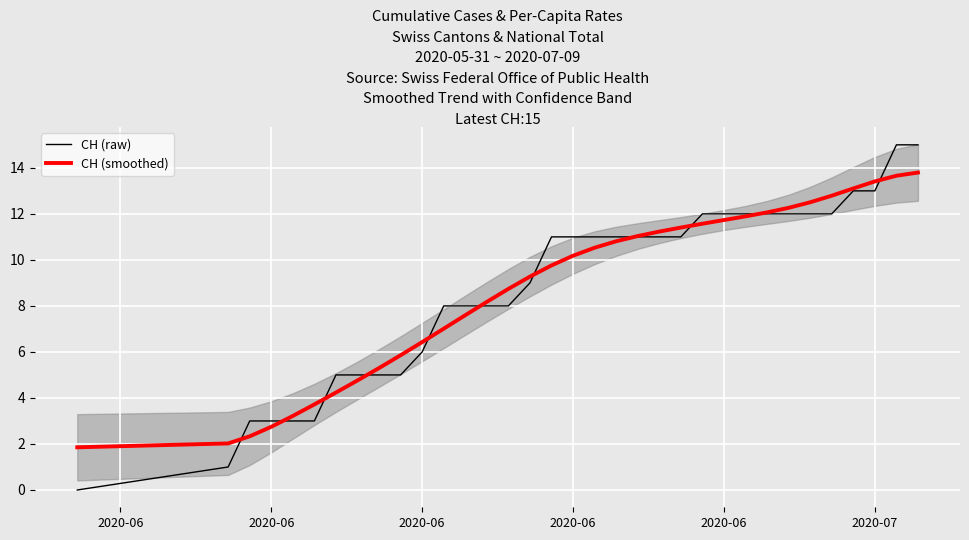

What is the sum of all CH (smoothed) values?

297.0